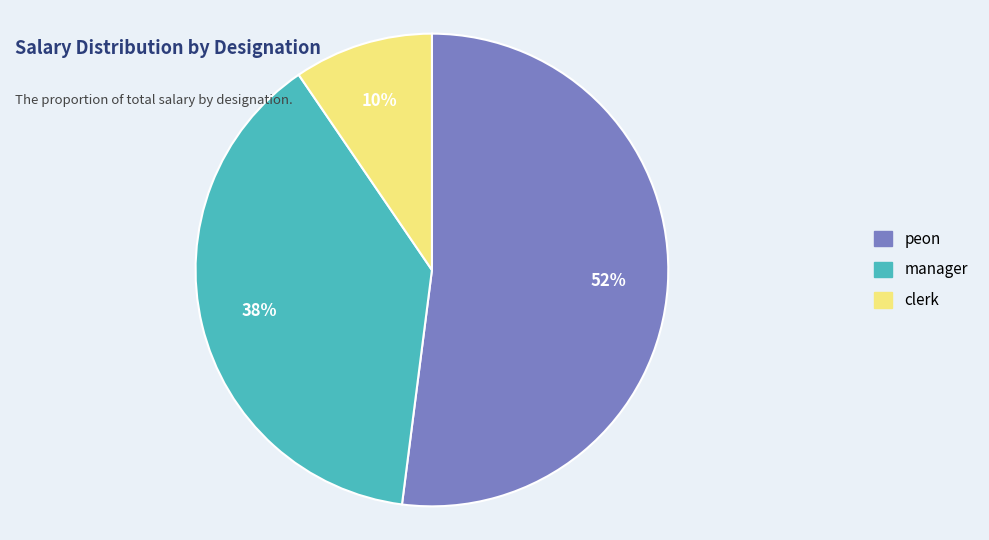

Which has a higher value, manager or peon?

peon